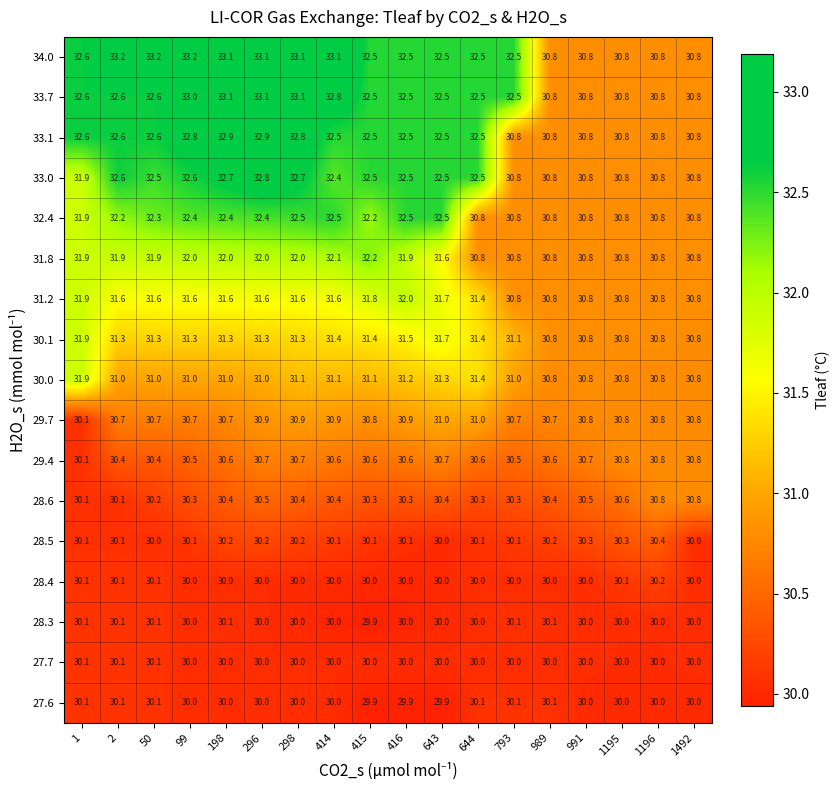

At which category is the sum across all series the highest?

296